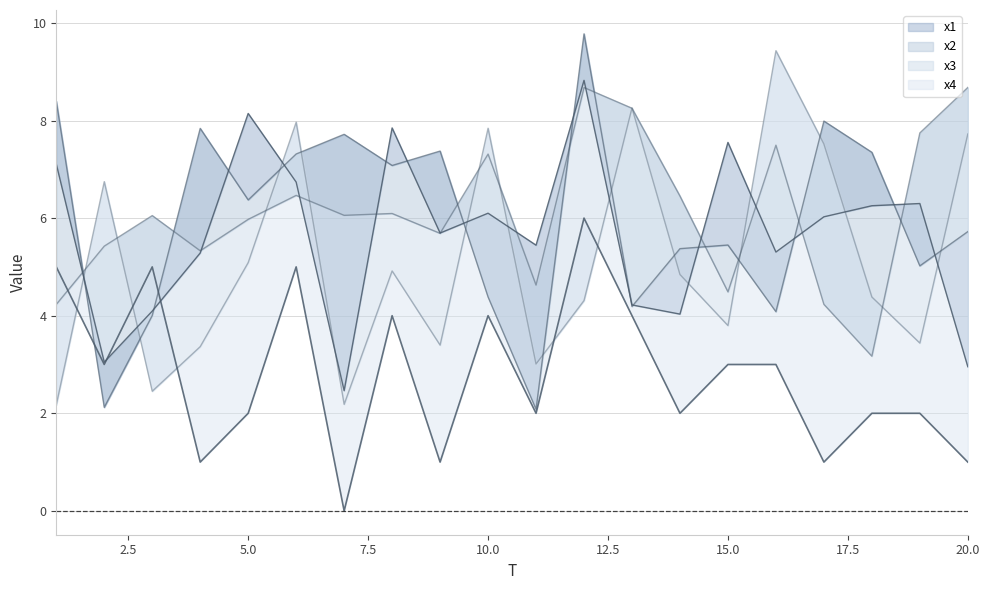

What is the sum of all x4_line values?

102.8